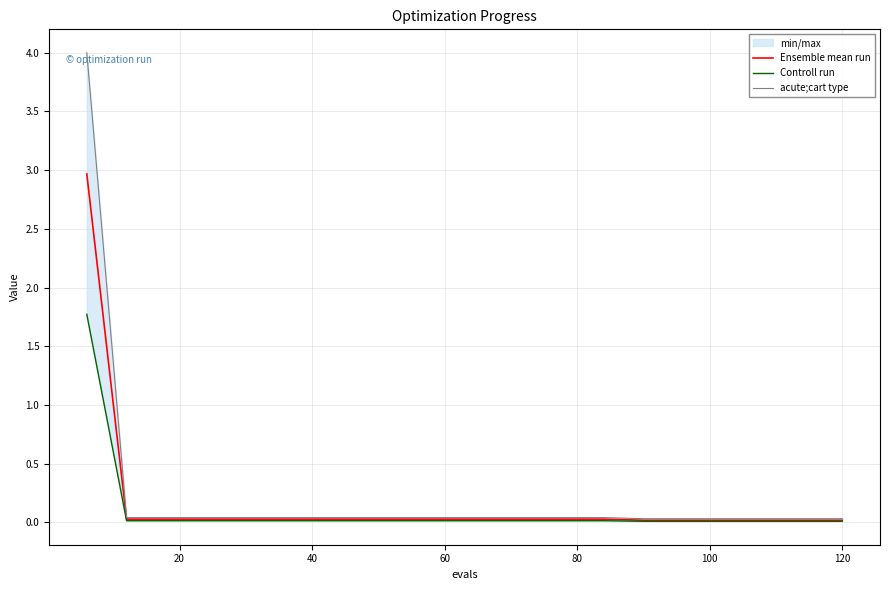

What is the highest value of the Ensemble mean run series?

3.0